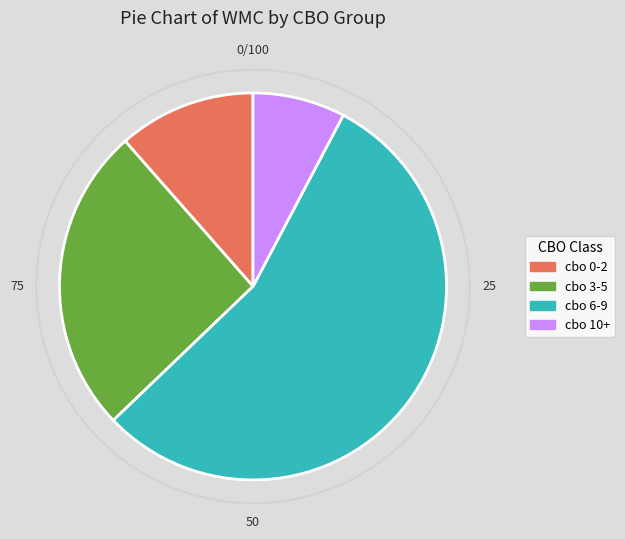

Is there a majority slice in this chart?

Yes